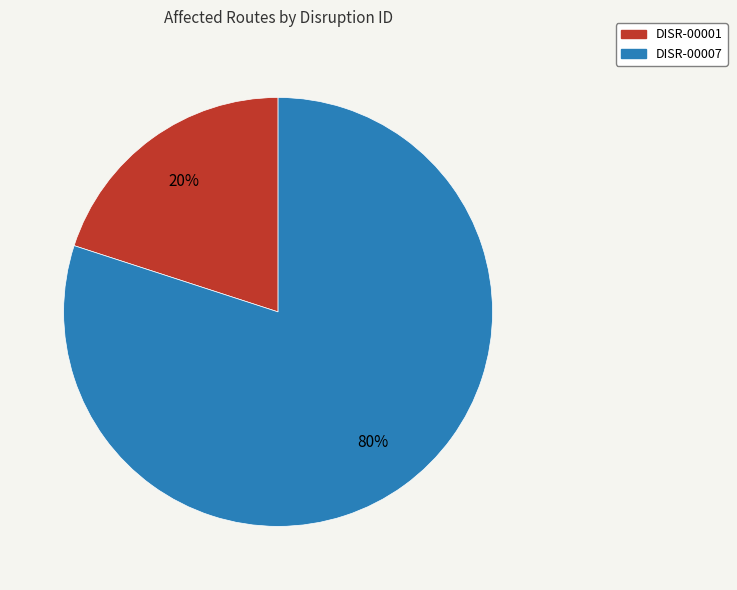

Do DISR-00001 and DISR-00007 together represent more than half of the pie?

Yes